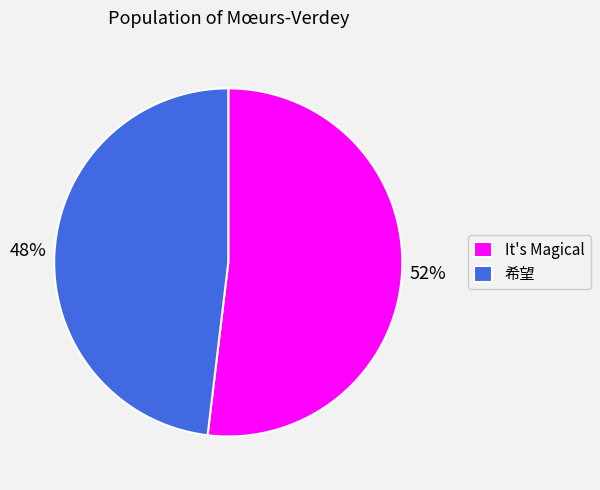

Is it true that It's Magical is 61% of the pie?

False